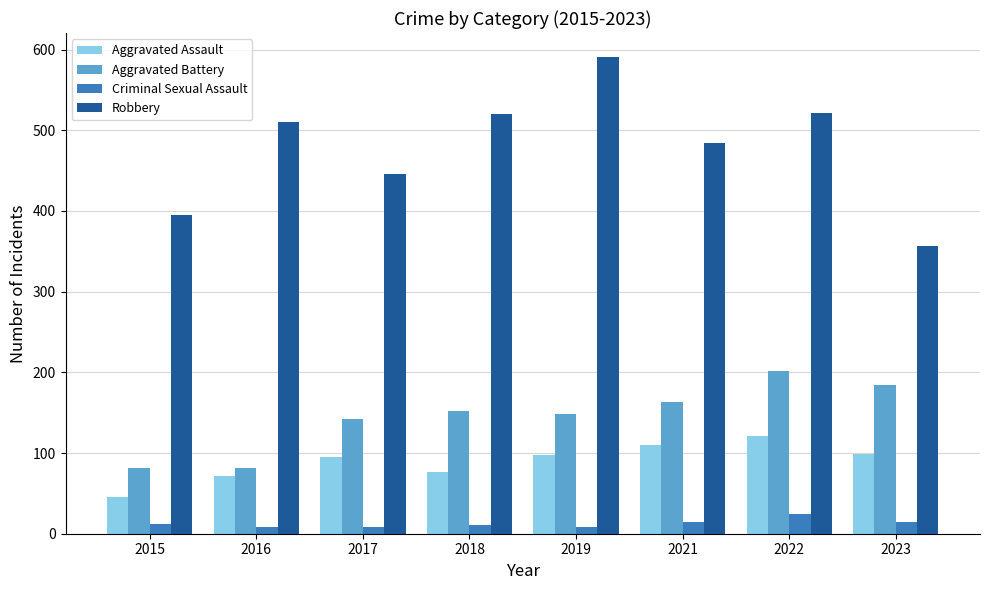

How many bars are there in each group?

4